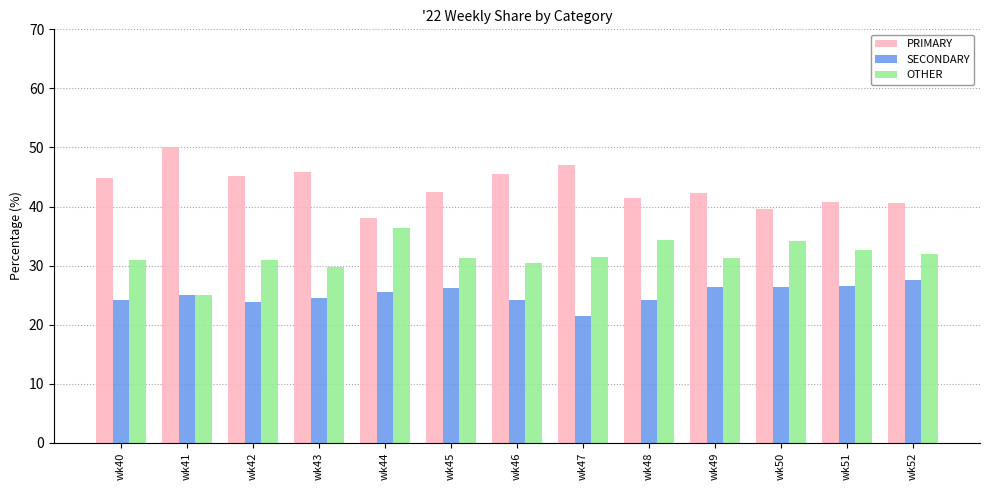

What is the difference between the OTHER values at wk43 and wk51?

3.0